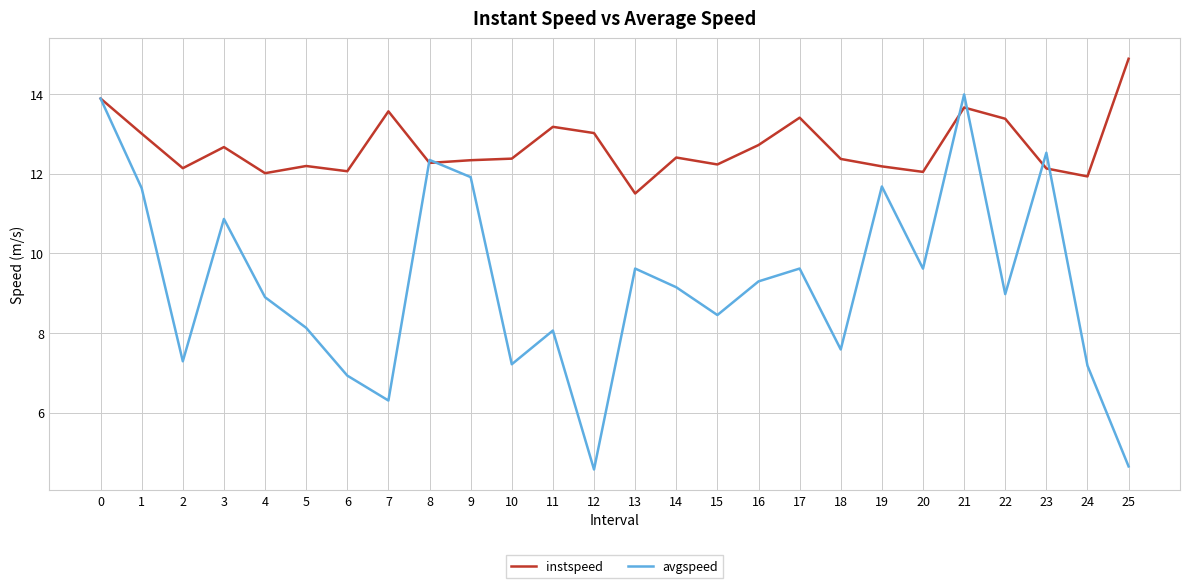

List the series in order of their overall mean, highest first.

instspeed, avgspeed